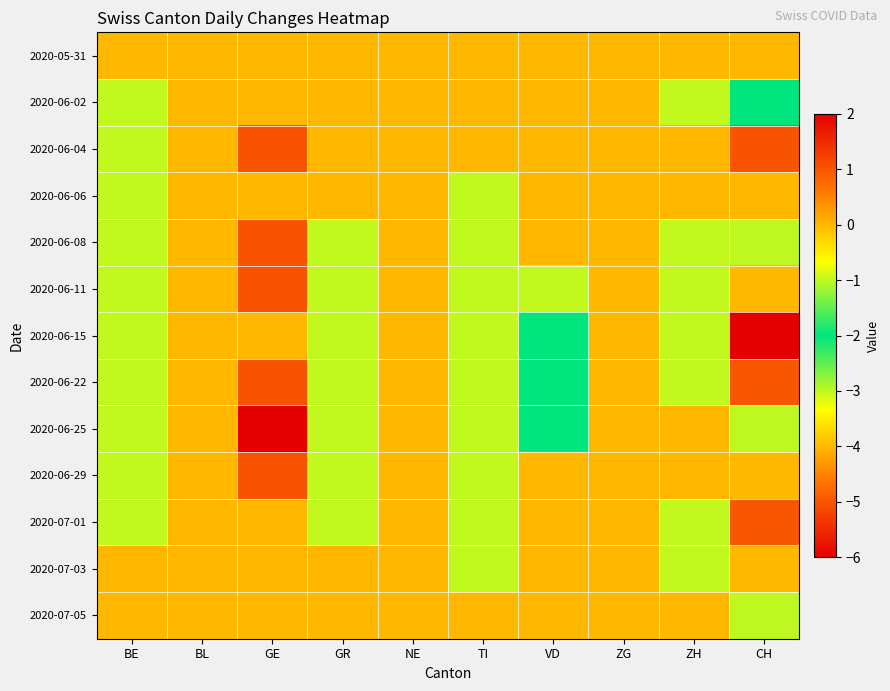

Reading left to right, list all the values displayed in this chart.

2020-05-31: BE=0	BL=0	GE=0	GR=0	NE=0	TI=0	VD=0	ZG=0	ZH=0	CH=0
2020-06-02: BE=-1	BL=0	GE=0	GR=0	NE=0	TI=0	VD=0	ZG=0	ZH=-1	CH=-2
2020-06-04: BE=-1	BL=0	GE=1	GR=0	NE=0	TI=0	VD=0	ZG=0	ZH=0	CH=1
2020-06-06: BE=-1	BL=0	GE=0	GR=0	NE=0	TI=-1	VD=0	ZG=0	ZH=0	CH=0
2020-06-08: BE=-1	BL=0	GE=1	GR=-1	NE=0	TI=-1	VD=0	ZG=0	ZH=-1	CH=-3
2020-06-11: BE=-1	BL=0	GE=1	GR=-1	NE=0	TI=-1	VD=-1	ZG=0	ZH=-1	CH=-4
2020-06-15: BE=-1	BL=0	GE=0	GR=-1	NE=0	TI=-1	VD=-2	ZG=0	ZH=-1	CH=-6
2020-06-22: BE=-1	BL=0	GE=1	GR=-1	NE=0	TI=-1	VD=-2	ZG=0	ZH=-1	CH=-5
2020-06-25: BE=-1	BL=0	GE=2	GR=-1	NE=0	TI=-1	VD=-2	ZG=0	ZH=0	CH=-3
2020-06-29: BE=-1	BL=0	GE=1	GR=-1	NE=0	TI=-1	VD=0	ZG=0	ZH=0	CH=-4
2020-07-01: BE=-1	BL=0	GE=0	GR=-1	NE=0	TI=-1	VD=0	ZG=0	ZH=-1	CH=-5
2020-07-03: BE=0	BL=0	GE=0	GR=0	NE=0	TI=-1	VD=0	ZG=0	ZH=-1	CH=-4
2020-07-05: BE=0	BL=0	GE=0	GR=0	NE=0	TI=0	VD=0	ZG=0	ZH=0	CH=-3